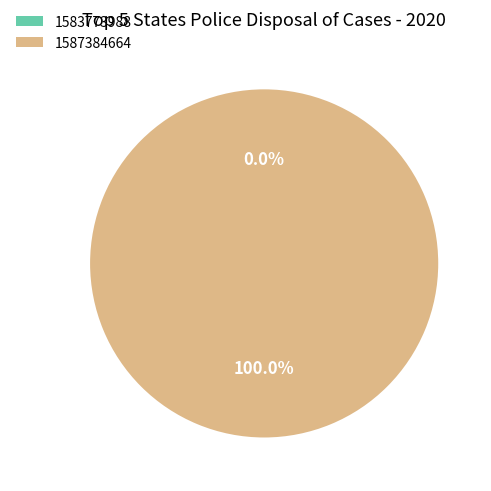

Is there a majority slice in this chart?

Yes